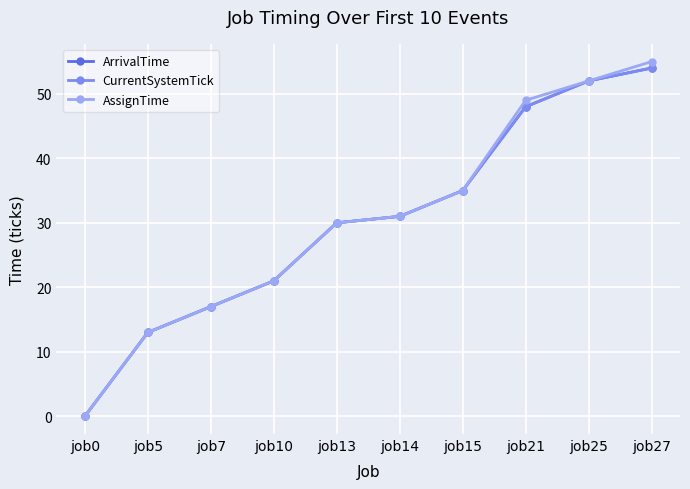

Does the chart have visible grid lines?

Yes